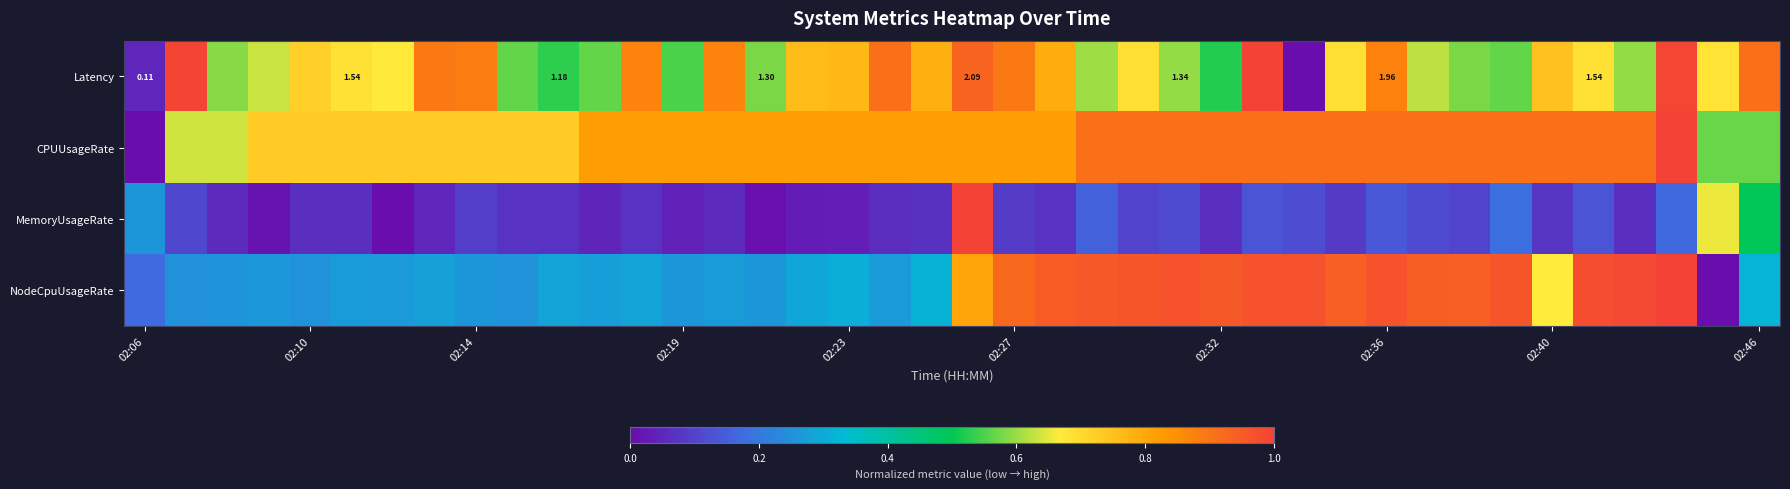

What is the difference between the maximum and minimum values in the CPUUsageRate series?

1.0